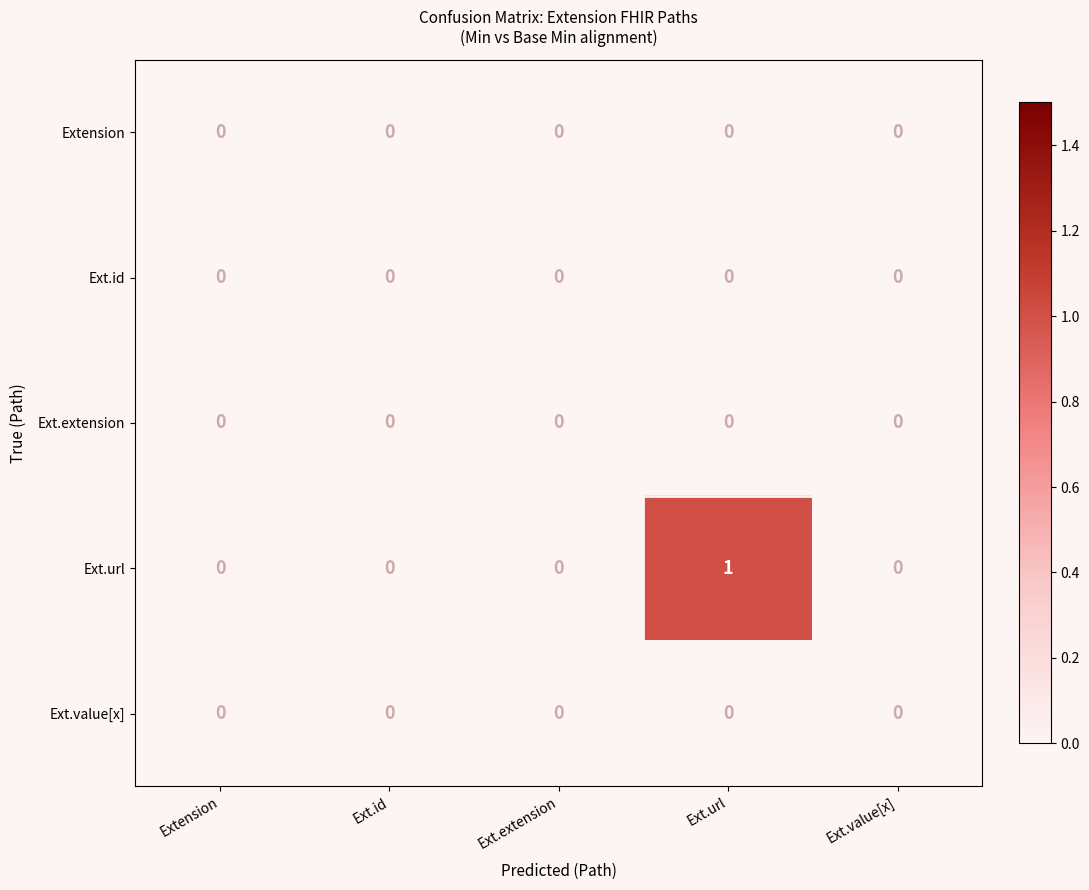

The Ext.url series shows 0 at Ext.extension. True or false?

True